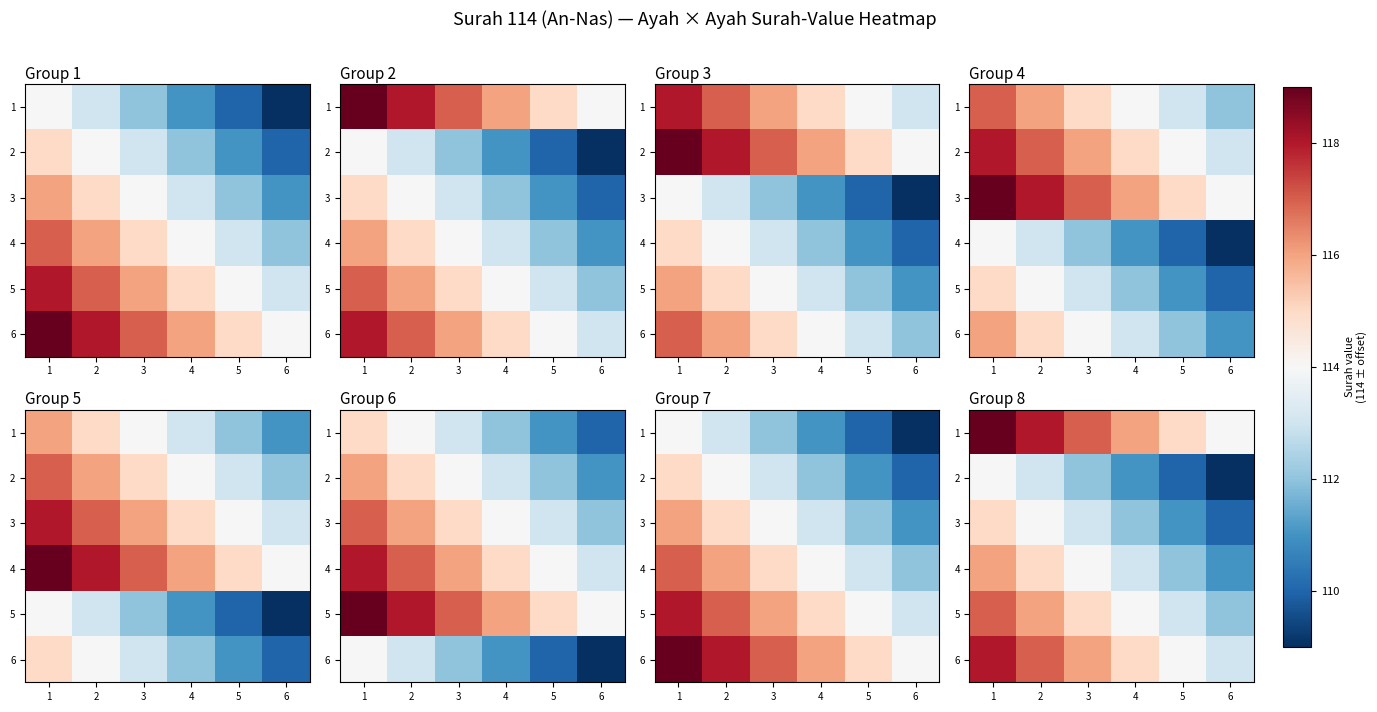

Rank the series by their average value, from highest to lowest.

1, 6, 5, 4, 3, 2